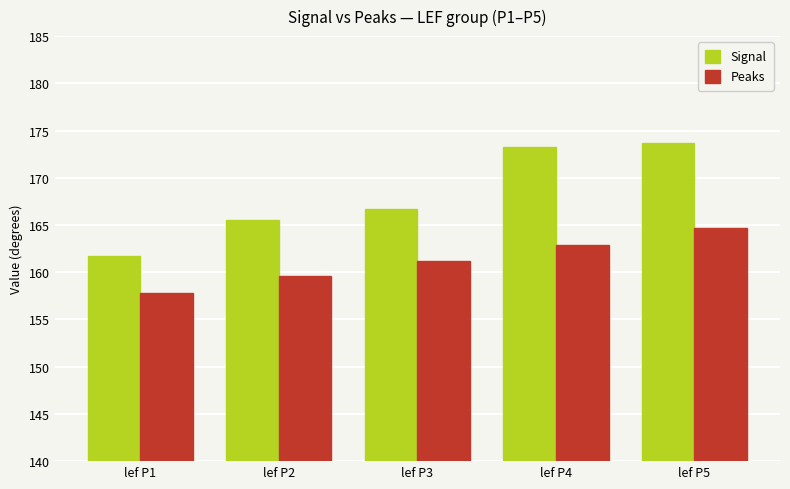

True or false: Signal has a value of 247.3 at lef P5.

False